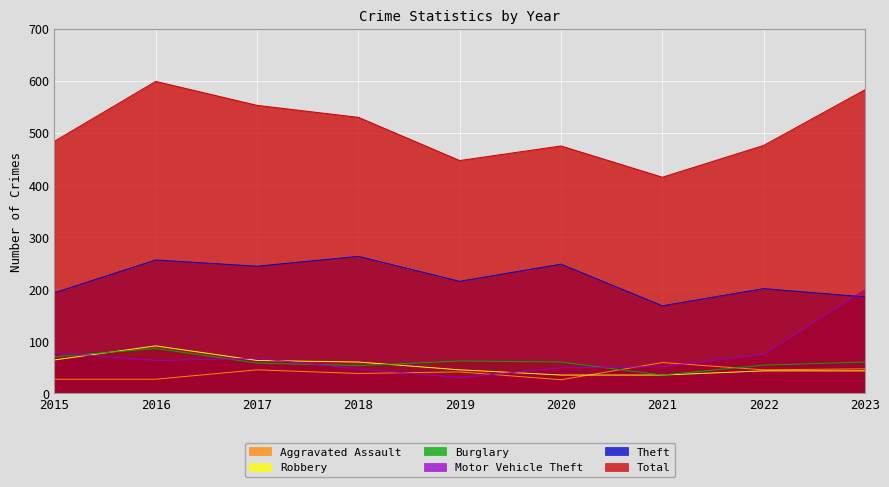

Reading right to left, list all the values displayed in this chart.

Aggravated Assault: 2023=47	2022=45	2021=59	2020=26	2019=41	2018=38	2017=45	2016=27	2015=27
Burglary: 2023=60	2022=54	2021=35	2020=60	2019=62	2018=53	2017=58	2016=86	2015=70
Motor Vehicle Theft: 2023=199	2022=75	2021=51	2020=49	2019=30	2018=47	2017=67	2016=63	2015=78
Robbery: 2023=43	2022=43	2021=35	2020=35	2019=45	2018=60	2017=63	2016=91	2015=64
Theft: 2023=185	2022=201	2021=168	2020=248	2019=215	2018=263	2017=244	2016=256	2015=193
Total: 2023=583	2022=476	2021=415	2020=475	2019=447	2018=530	2017=553	2016=599	2015=484